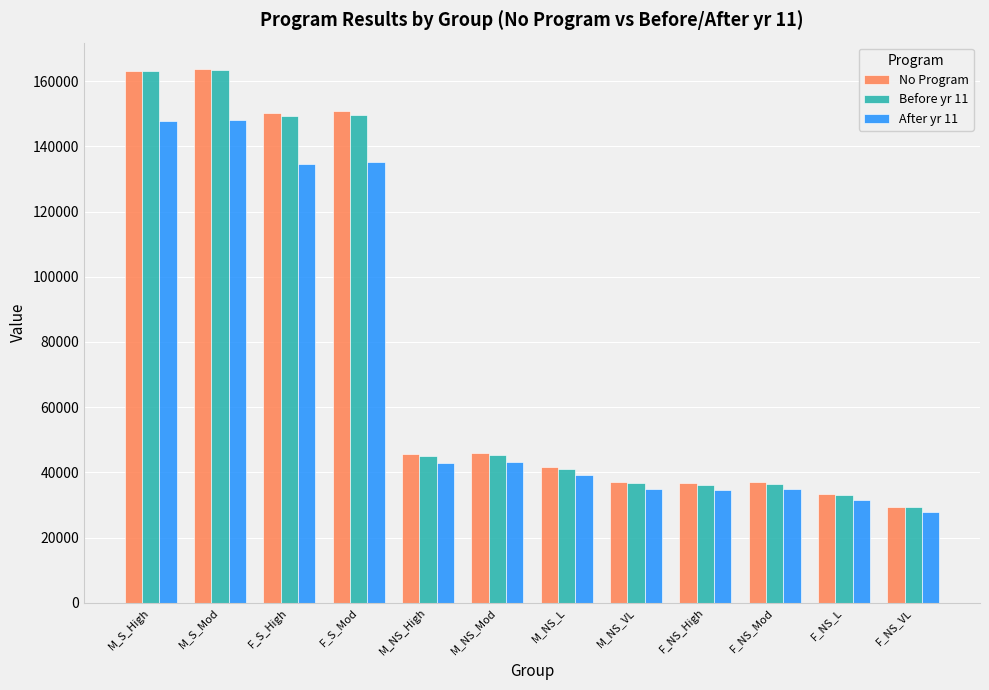

How many categories are shown in the chart?

12